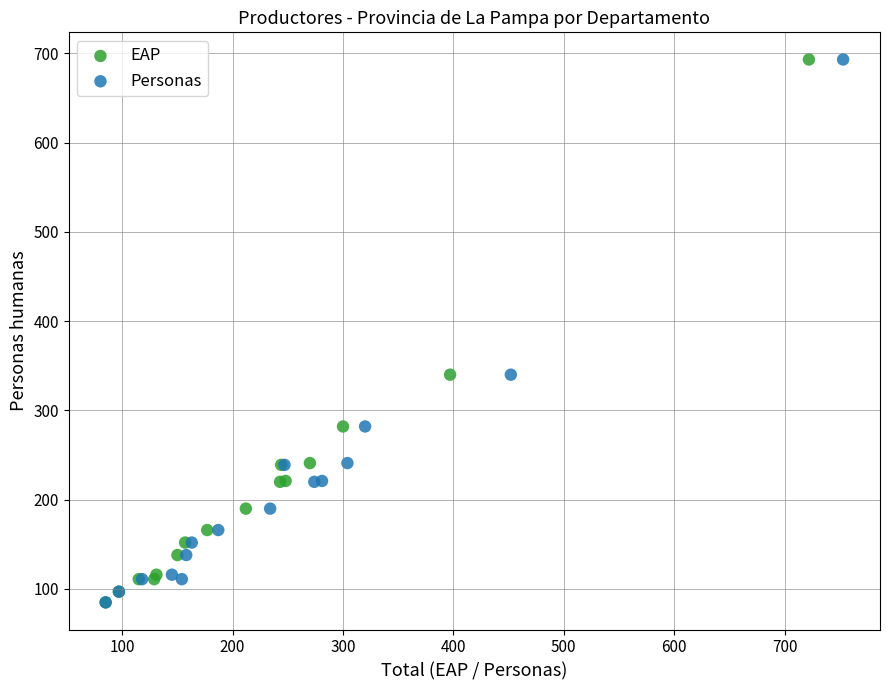

What are all the series names shown in the legend?

EAP, Personas